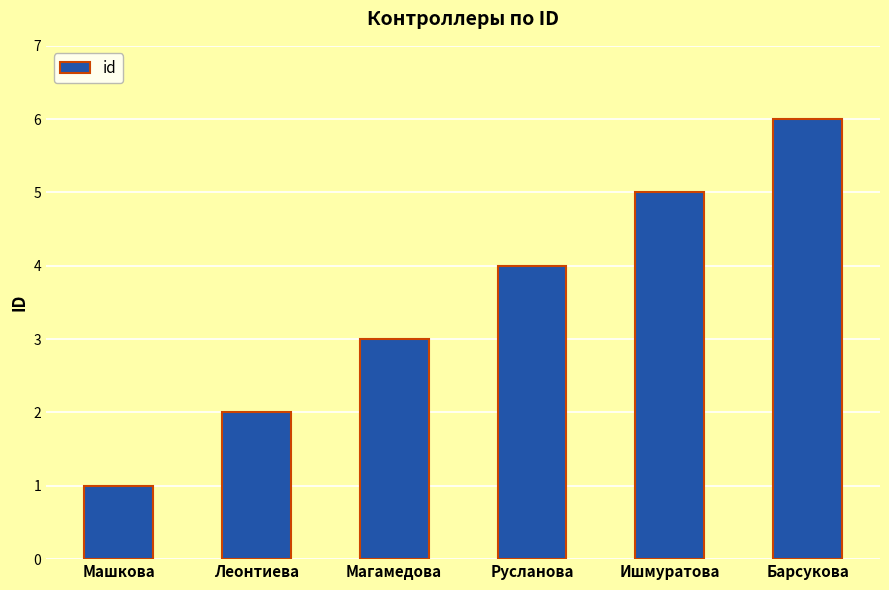

At which label is the value closest to 3?

Магамедова